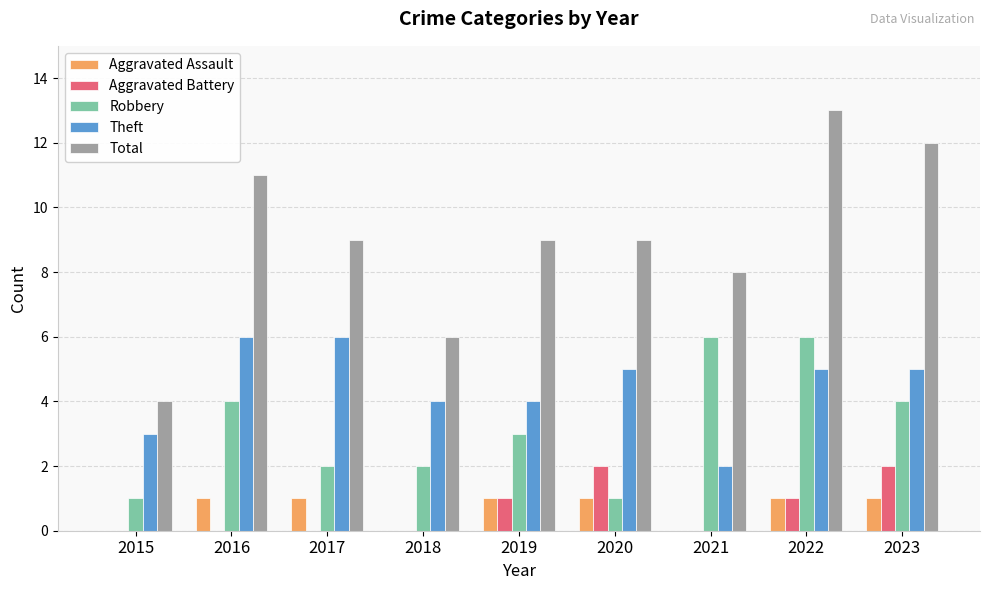

What is the approximate value of Total at 2022?

13